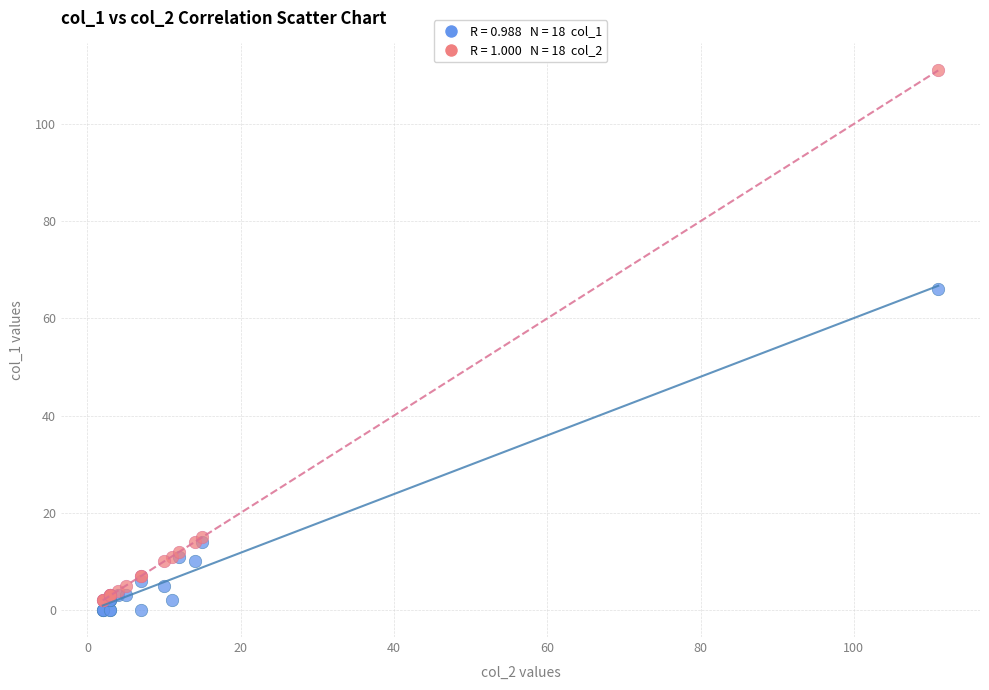

Across all series, what Y value is closest to 55?

66